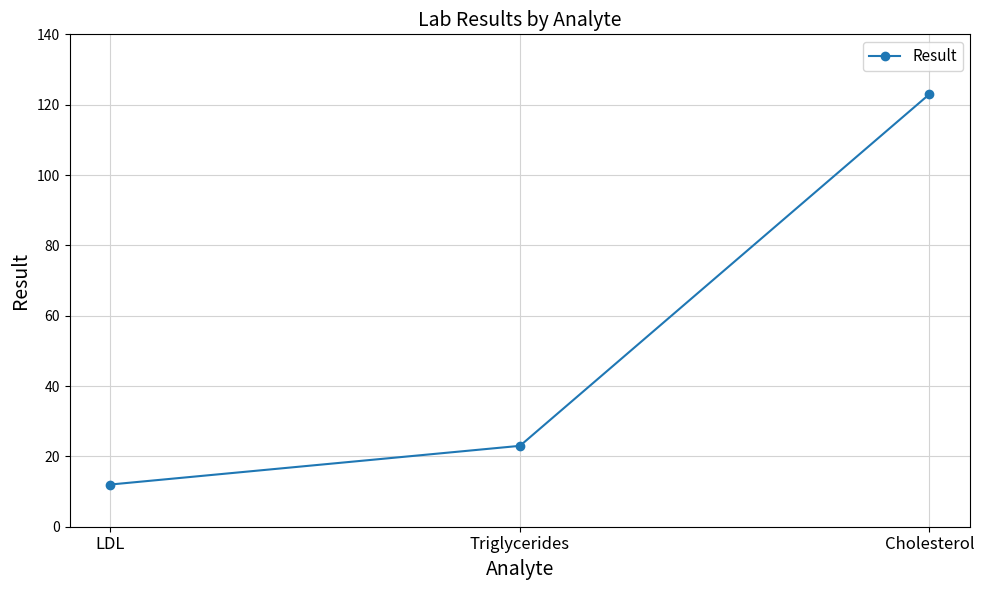

What is the sum of the values at LDL and Triglycerides?

35